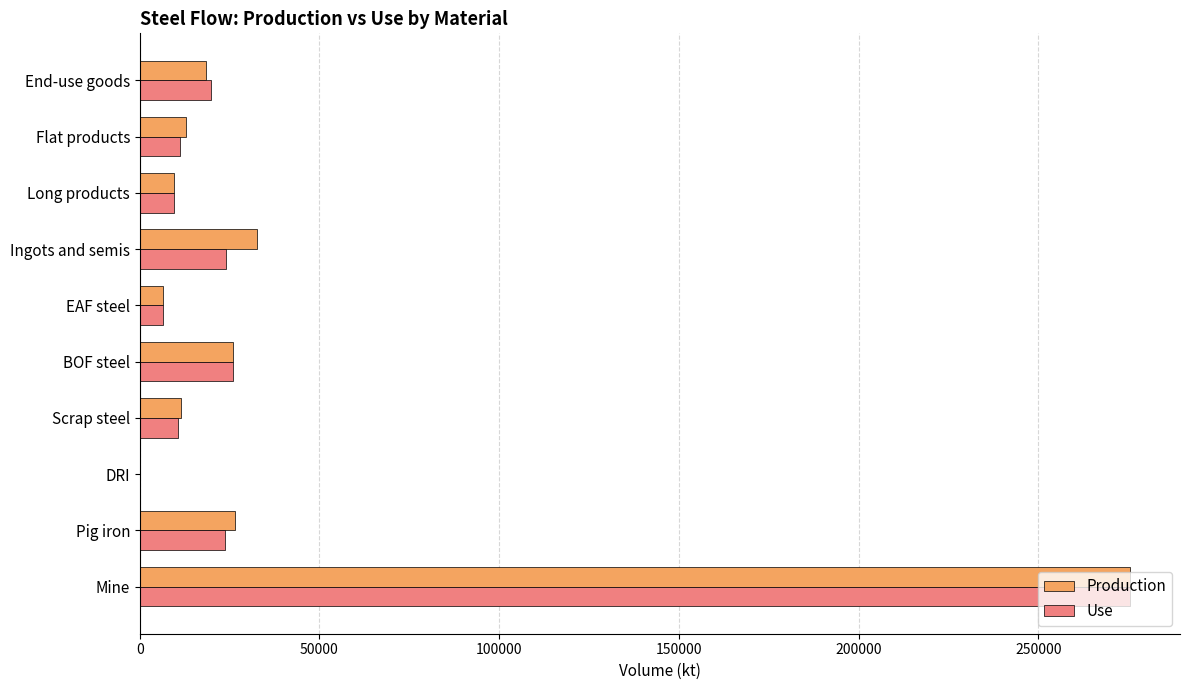

What is the greatest value displayed?

275590.0